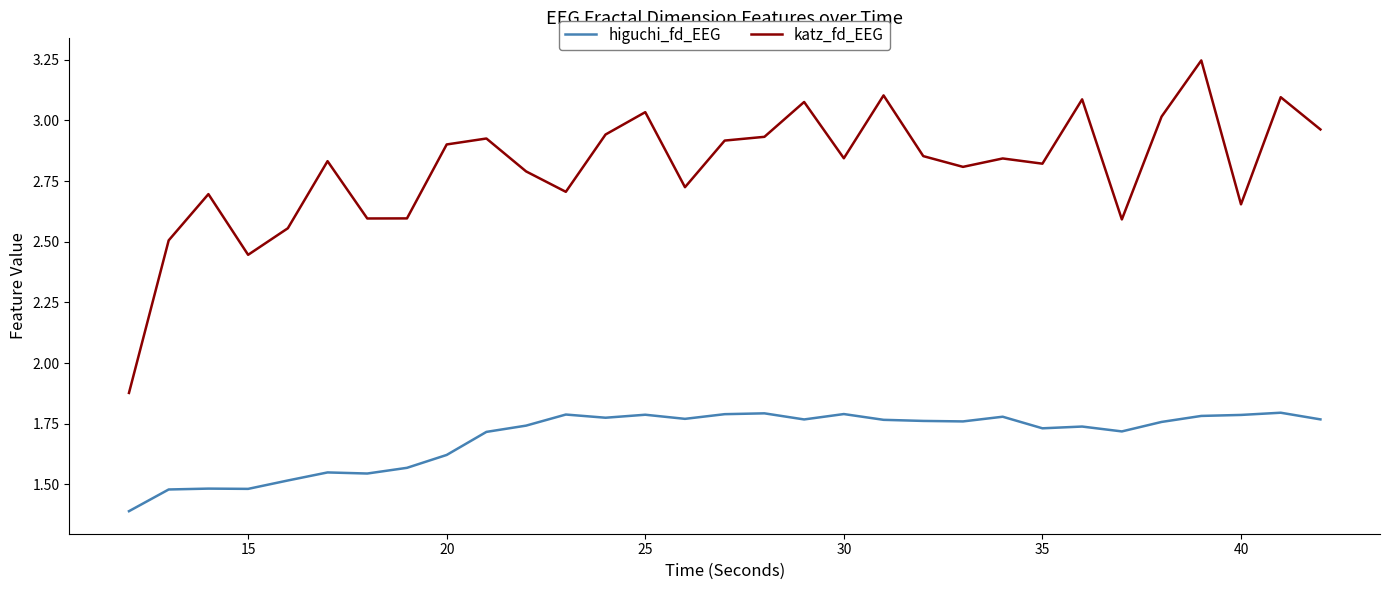

True or false: higuchi_fd_EEG and katz_fd_EEG cross at least once.

False